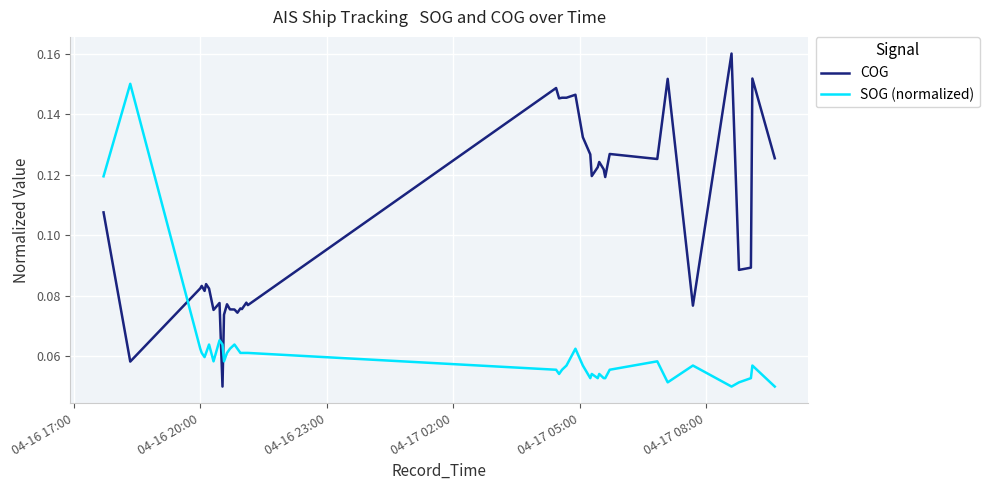

At how many categories does at least one series exceed 0?

40